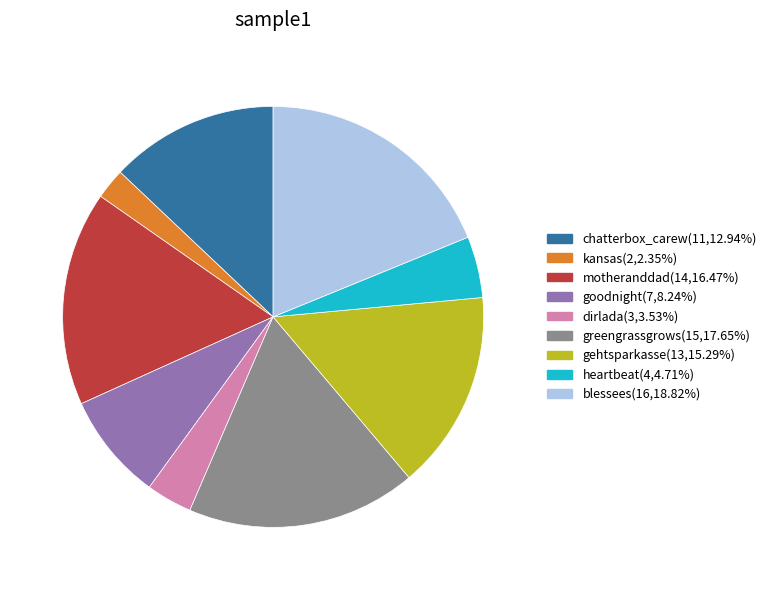

Is there a majority slice in this chart?

No